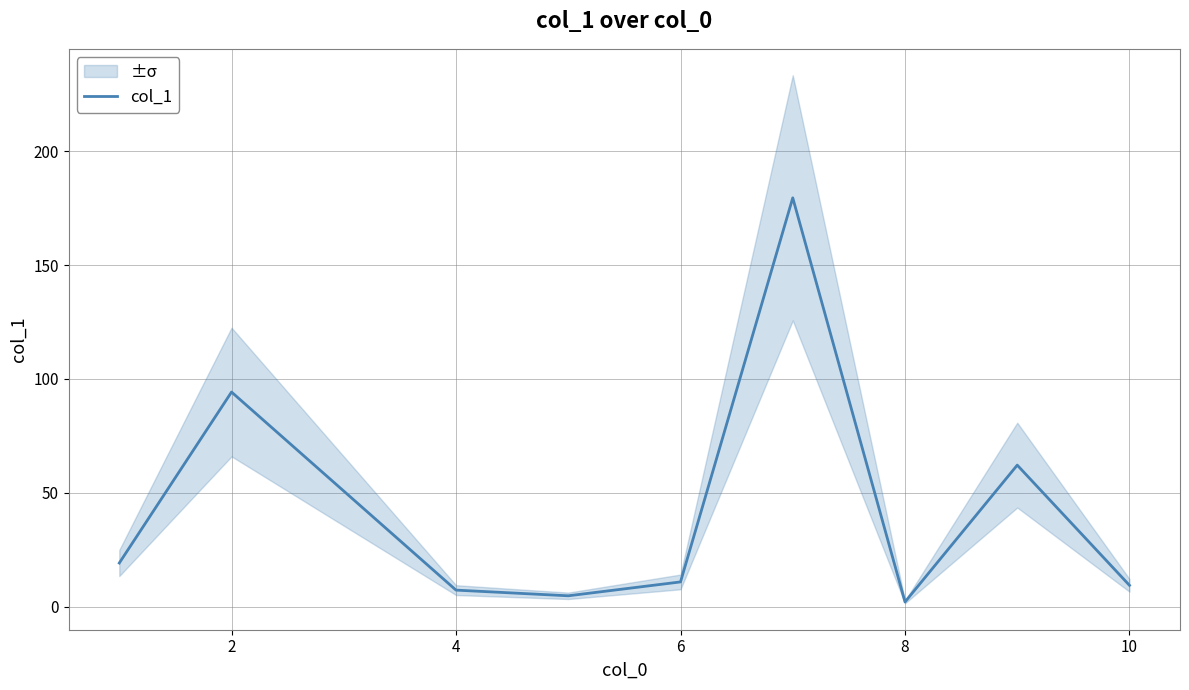

What is the maximum value for col_1?

179.5